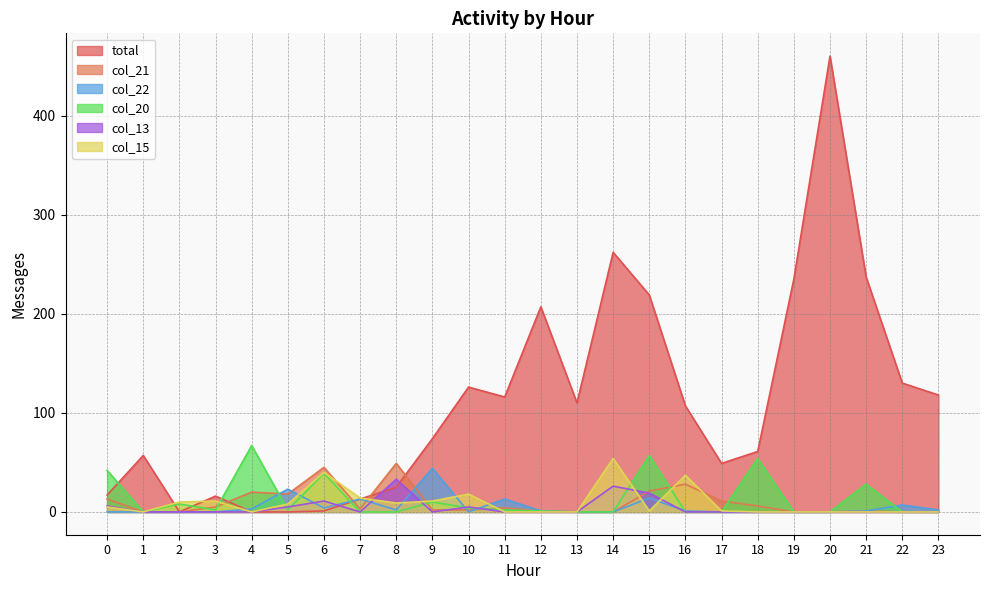

True or false: total has more than 0 interior local peaks.

True